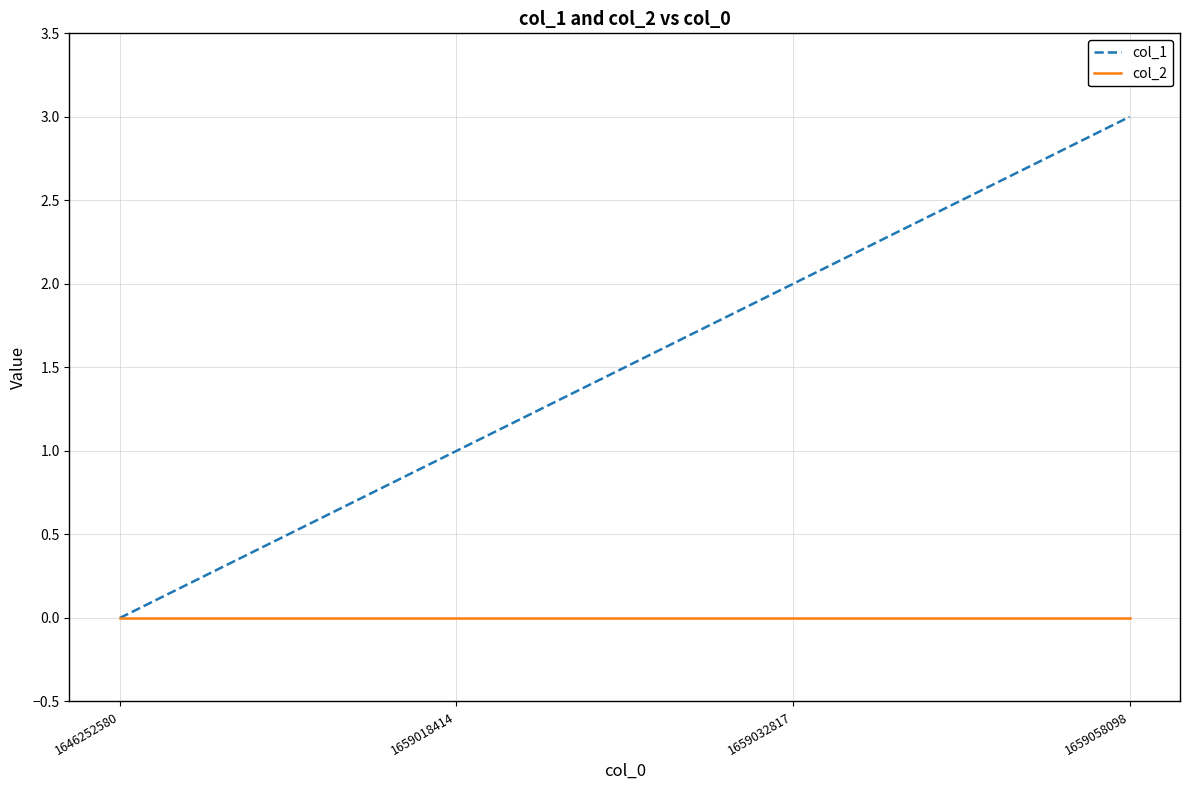

List the series in order of their overall mean, highest first.

col_1, col_2